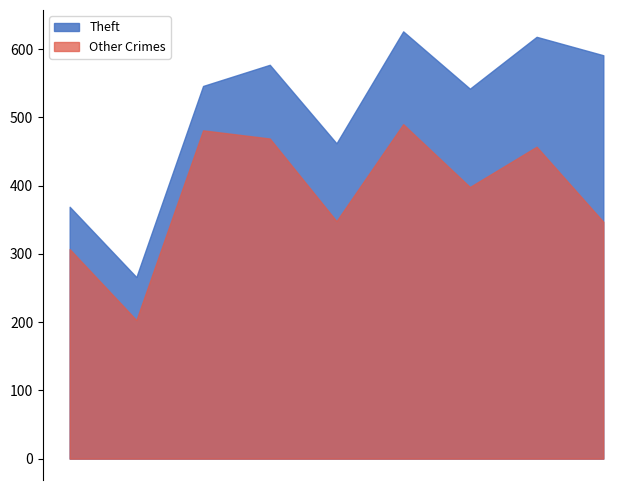

What is the spread (max minus min) of values at 2016?

520